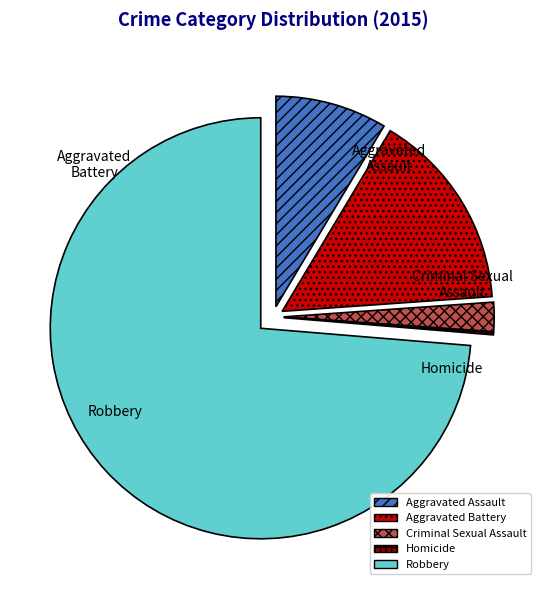

To the nearest percent, what is the combined percentage of Aggravated Battery and Robbery?

89%